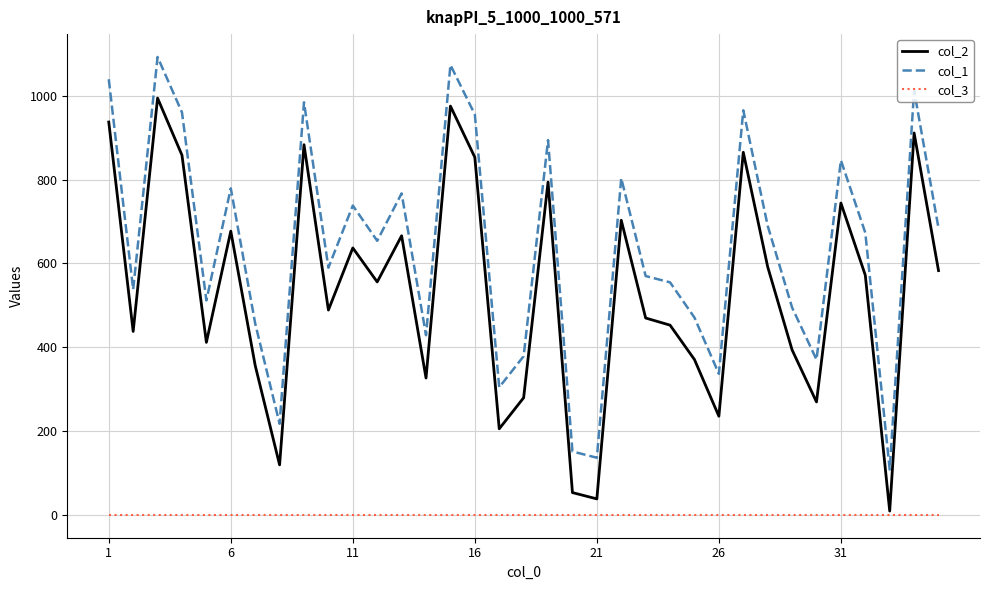

At how many categories does at least one series exceed 710?

14